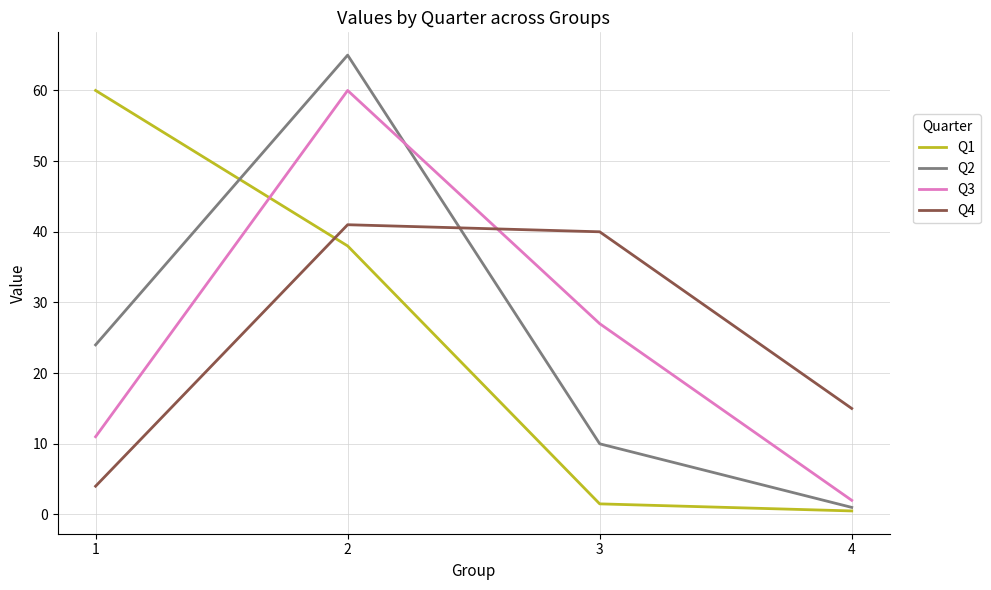

How many interior local peaks does the Q4 series have?

1